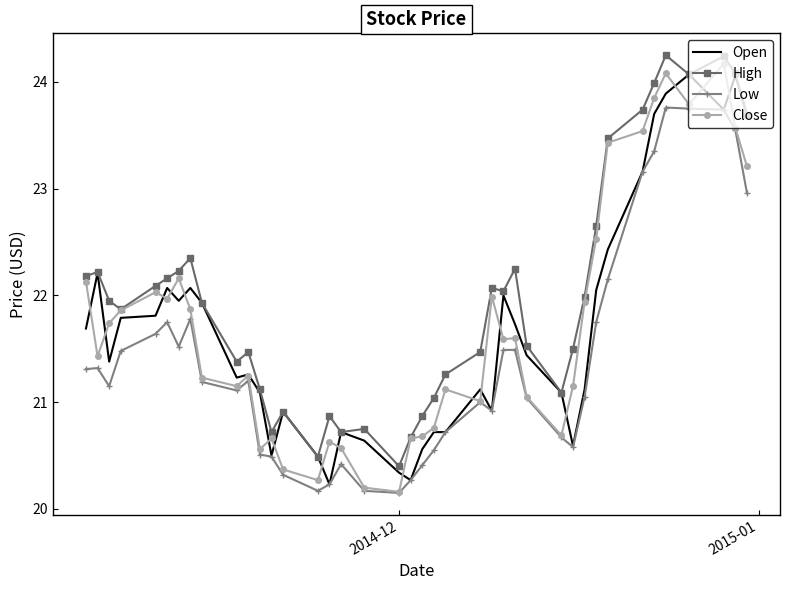

What are all the series names shown in the legend?

Open, High, Low, Close